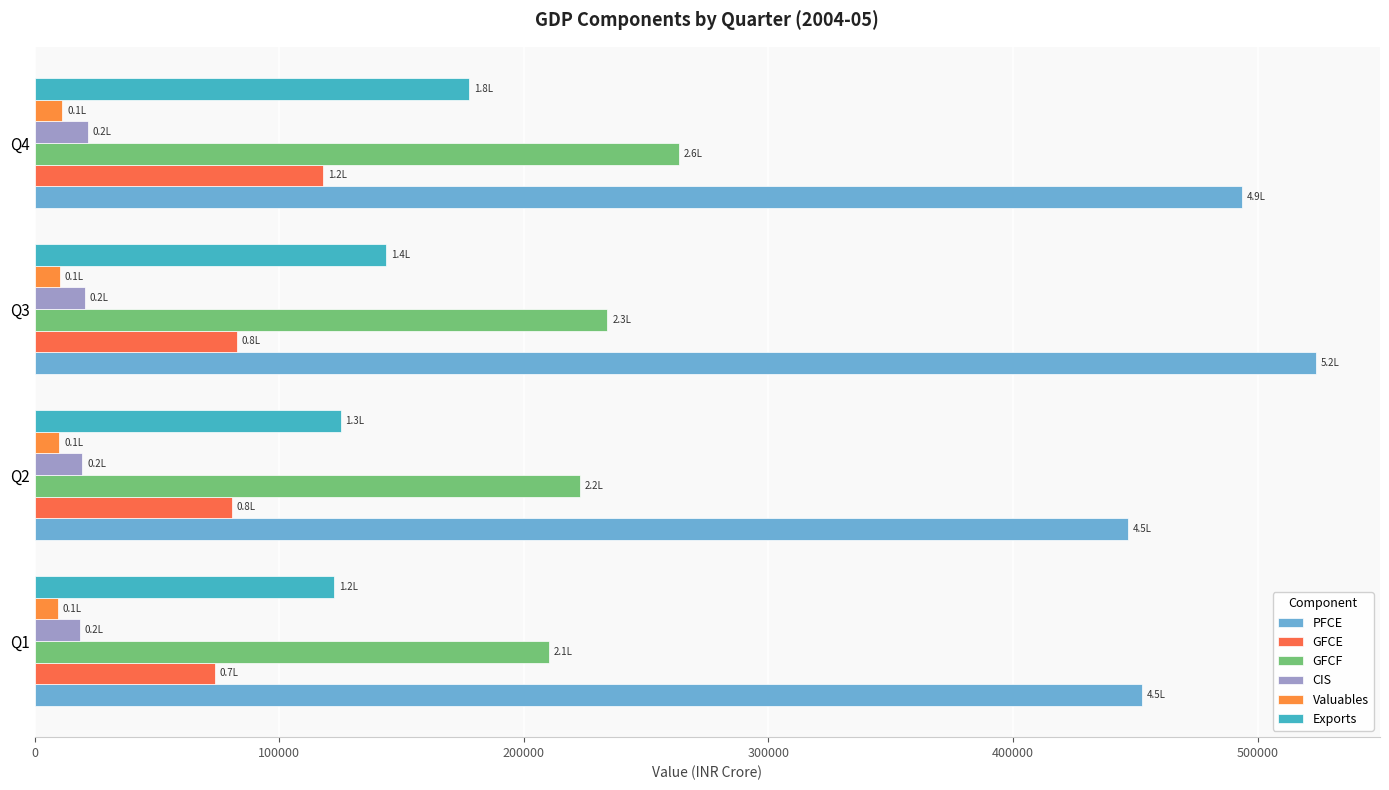

How many categories are shown in the chart?

4